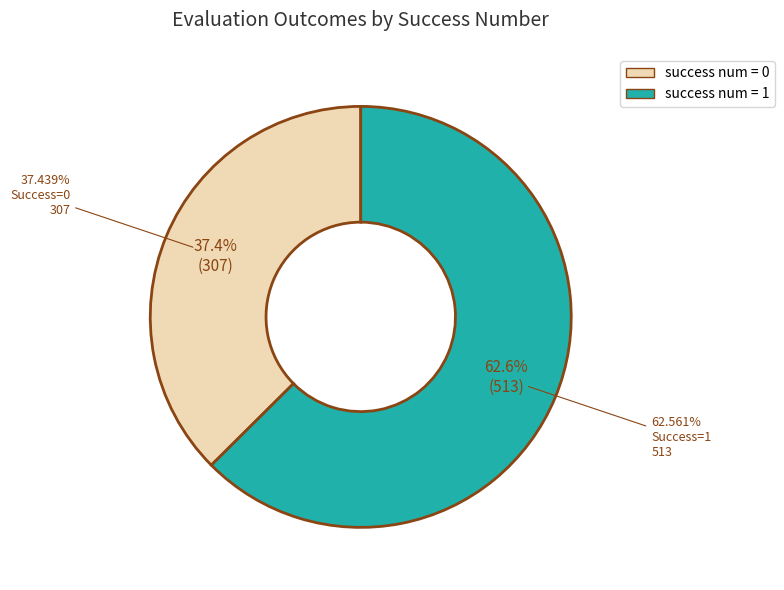

Count the number of slices in the pie.

2